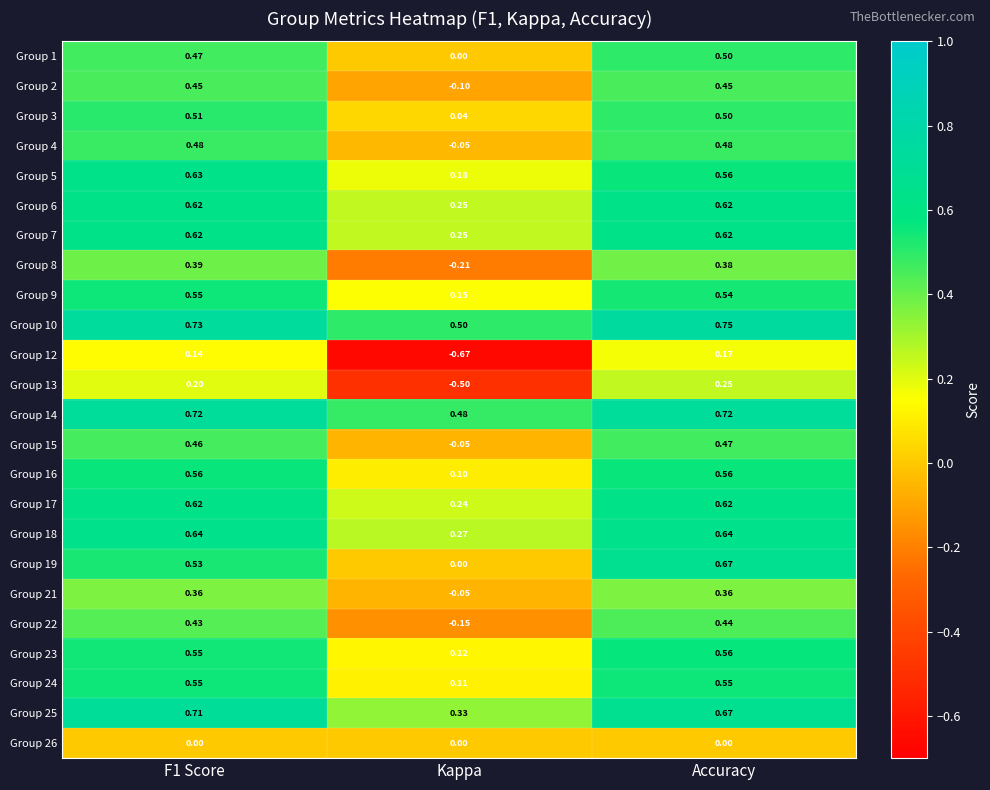

At which label is Group 14 closest to 0?

Kappa